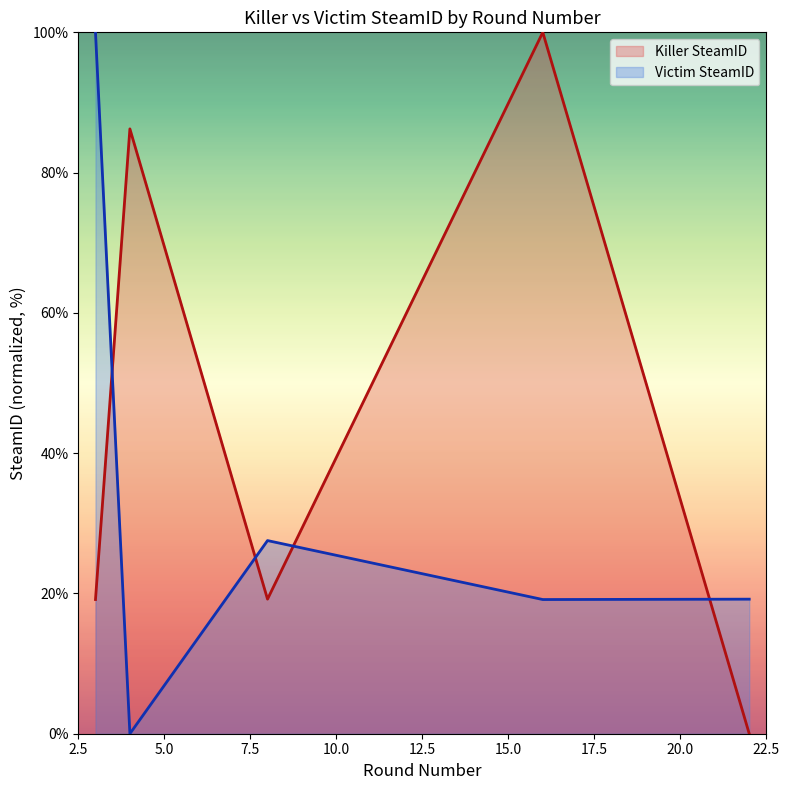

List the labels in order of Victim SteamID value, largest first.

3, 8, 22, 16, 4